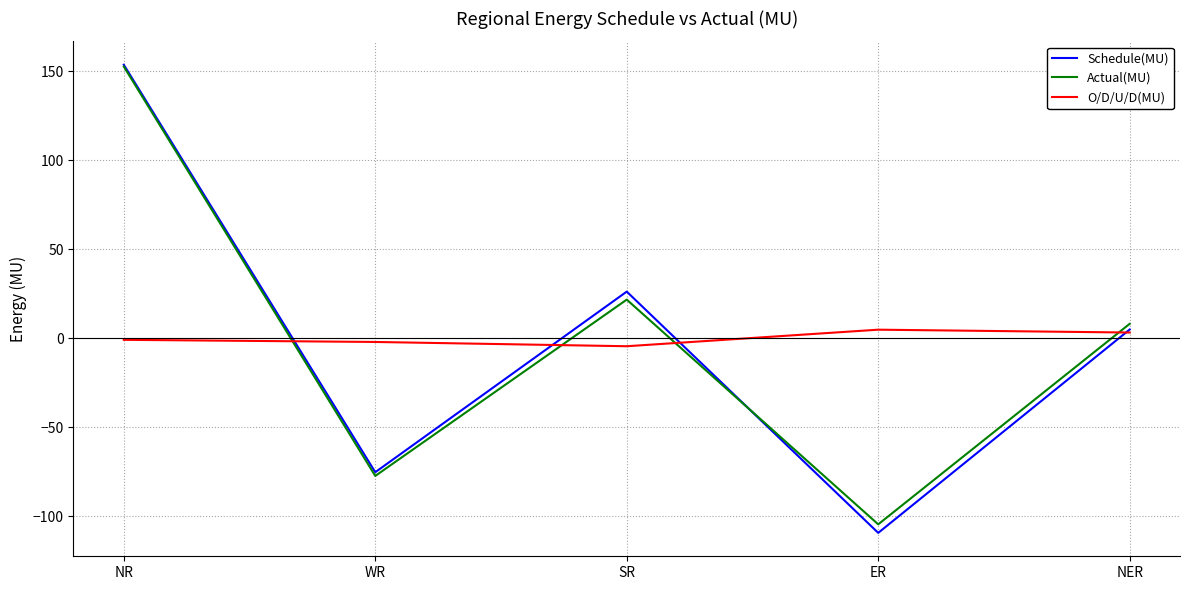

Which category has the lowest value in the Actual(MU) series?

ER